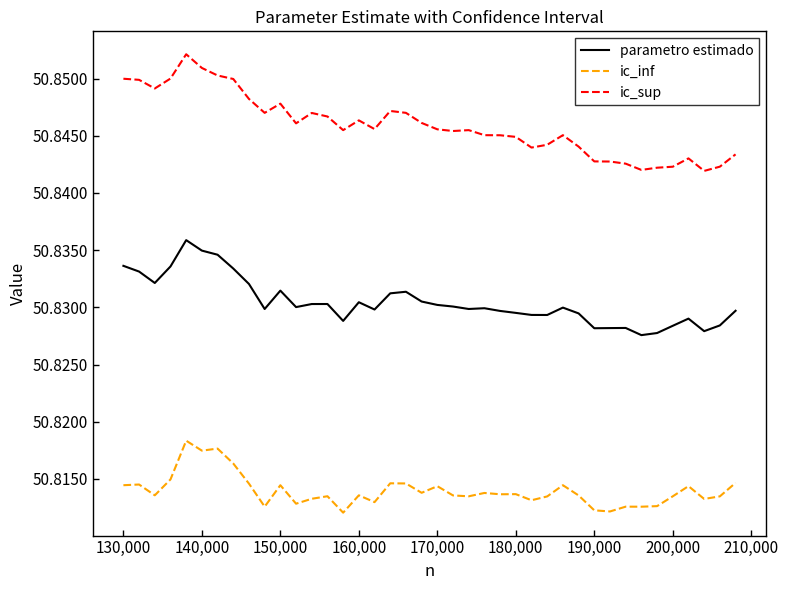

Which series has the largest range (max minus min)?

ic_sup